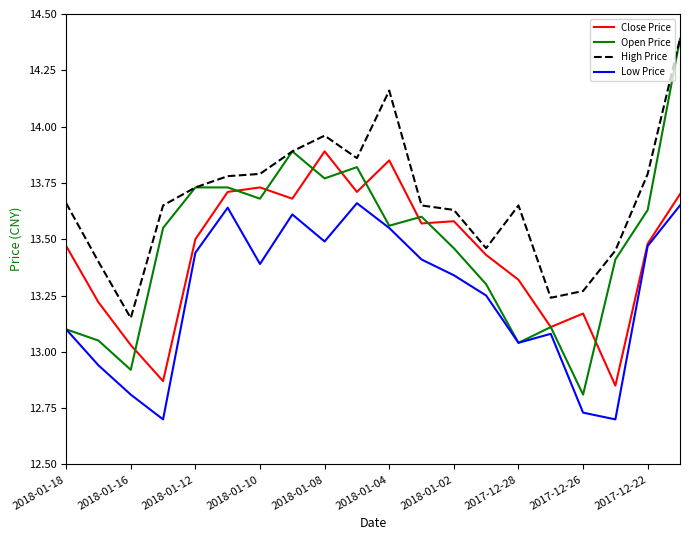

How many lines are shown in the chart?

4